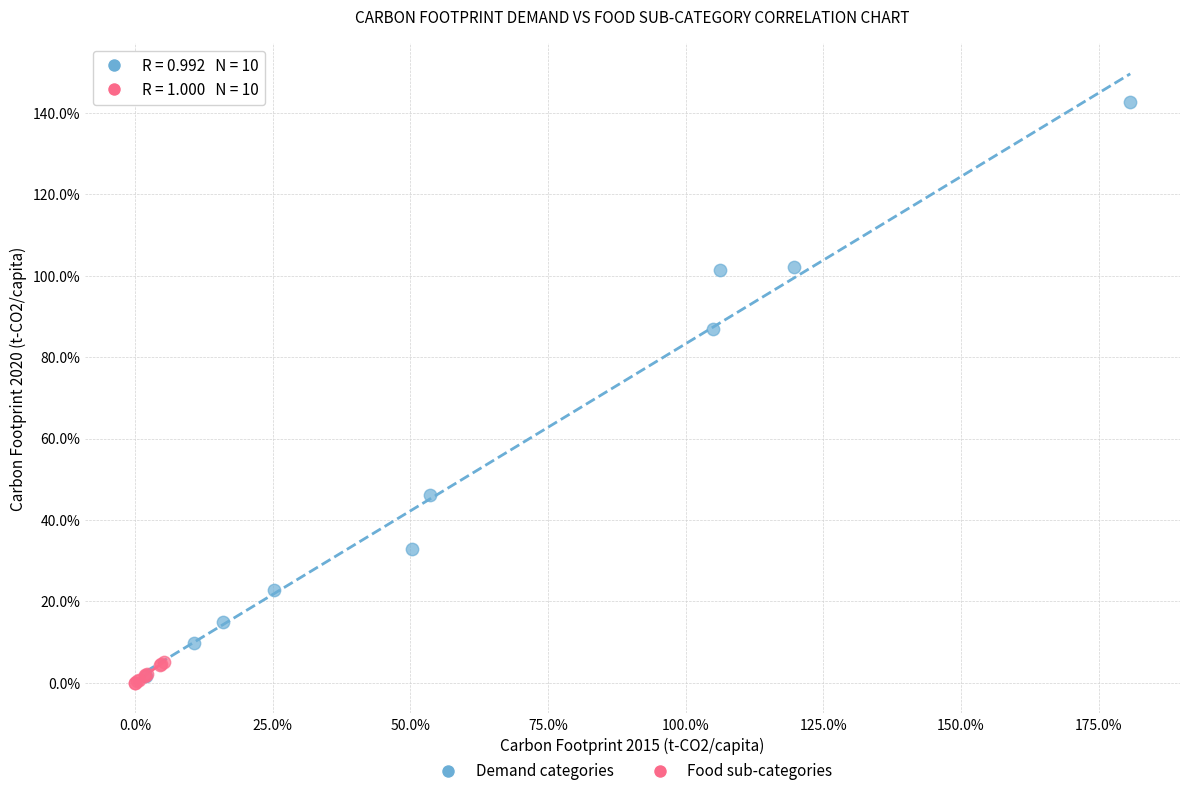

Which series reaches the maximum Y coordinate?

Demand categories